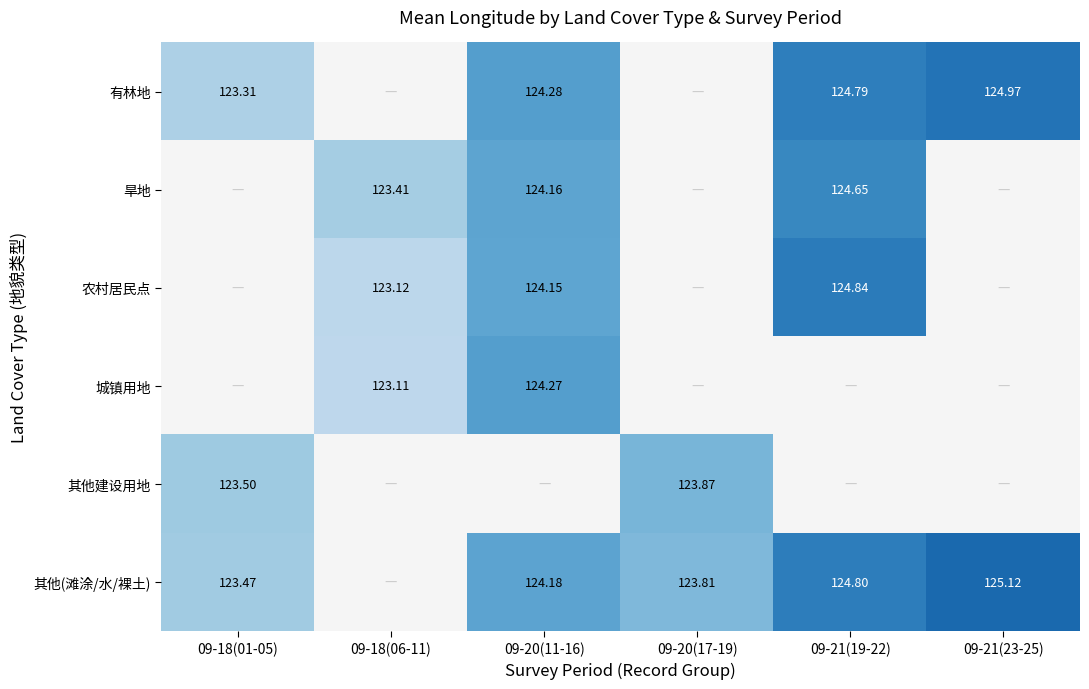

What is the minimum value shown in the chart?

123.1